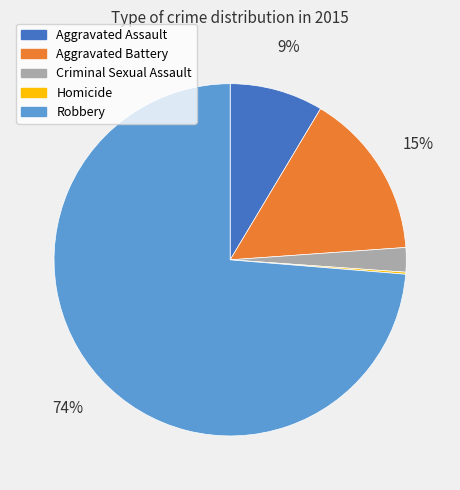

What is the largest slice in the pie chart?

Robbery